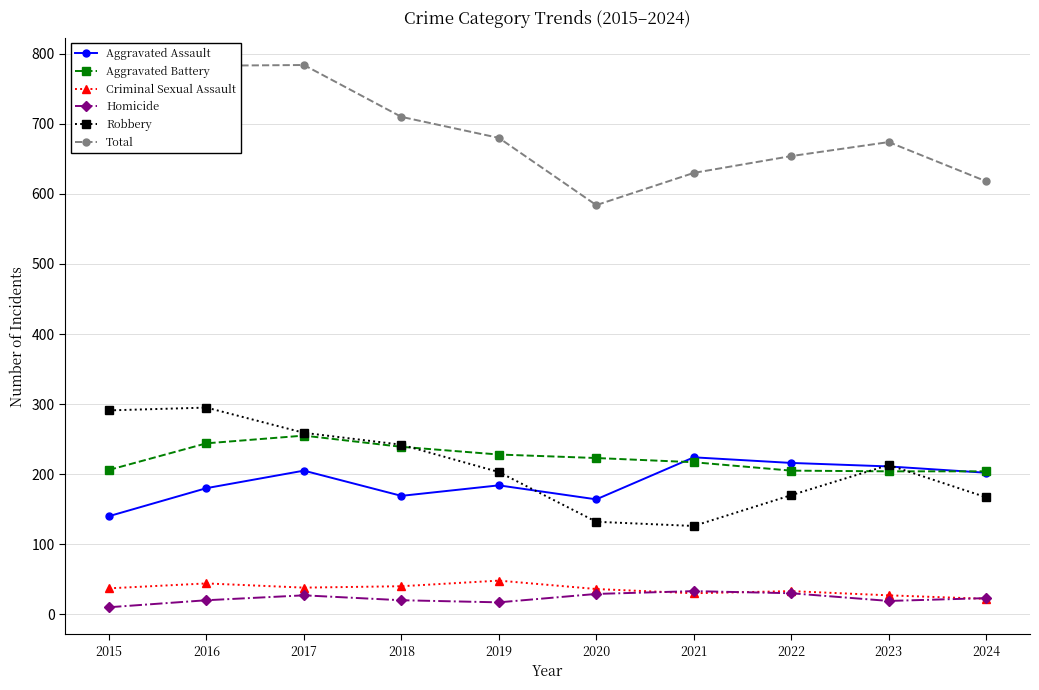

True or false: Aggravated Assault and Total intersect in this chart.

False